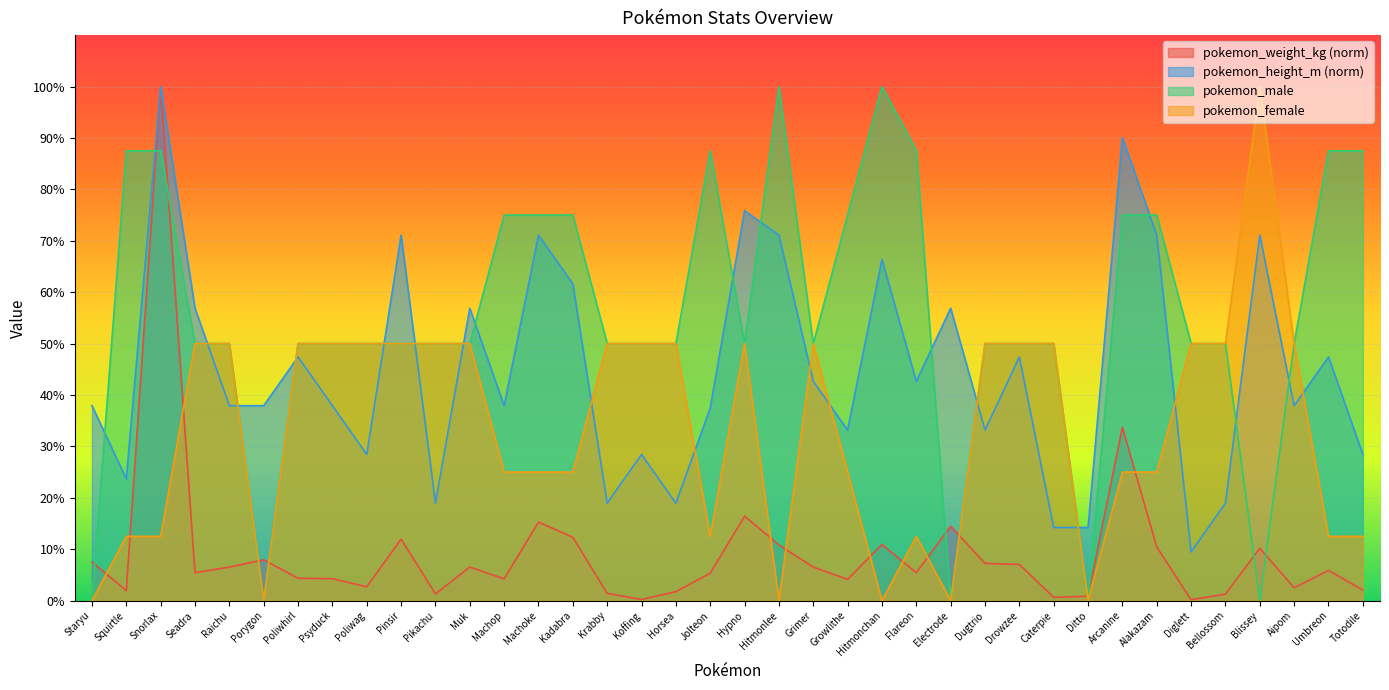

In pokemon_weight_kg, how many points are lower than both neighbors (excluding endpoints)?

11